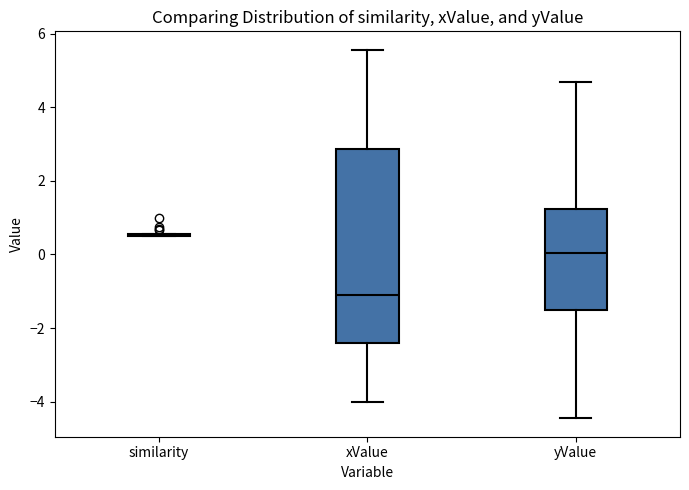

Which box is the tallest, from its lower edge to its upper edge?

xValue